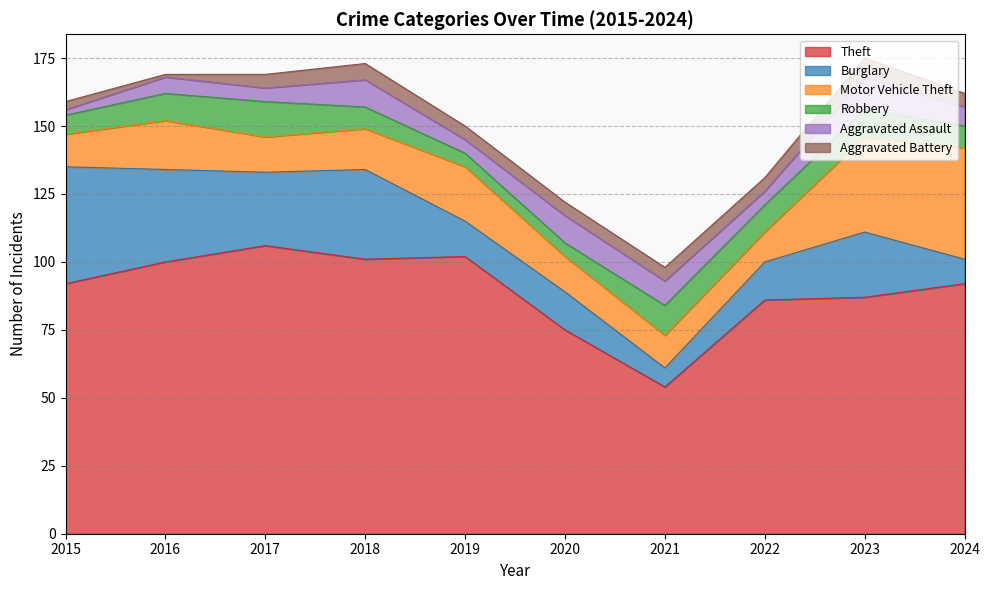

What is the sum of all Aggravated Assault values?

71